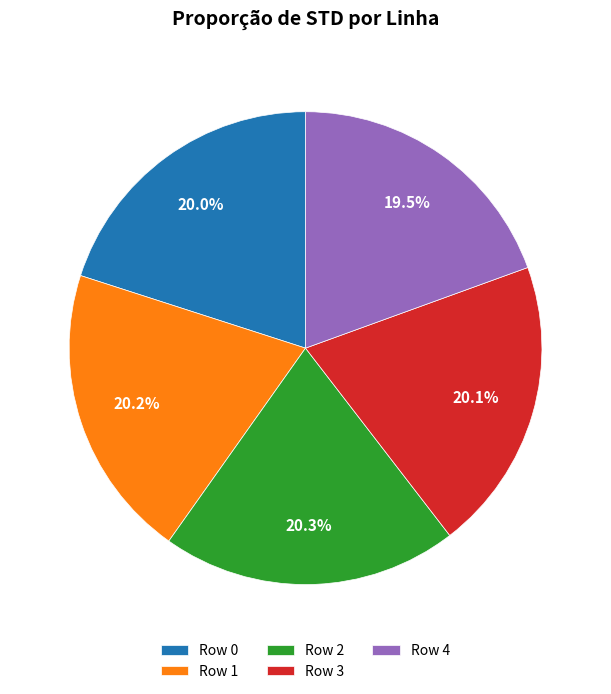

To the nearest percent, what portion does Row 1 represent?

20%